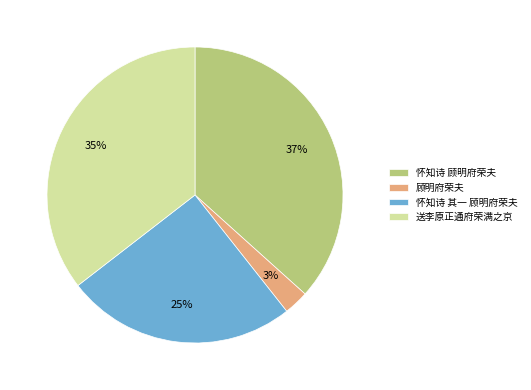

Does any single category account for the majority?

No